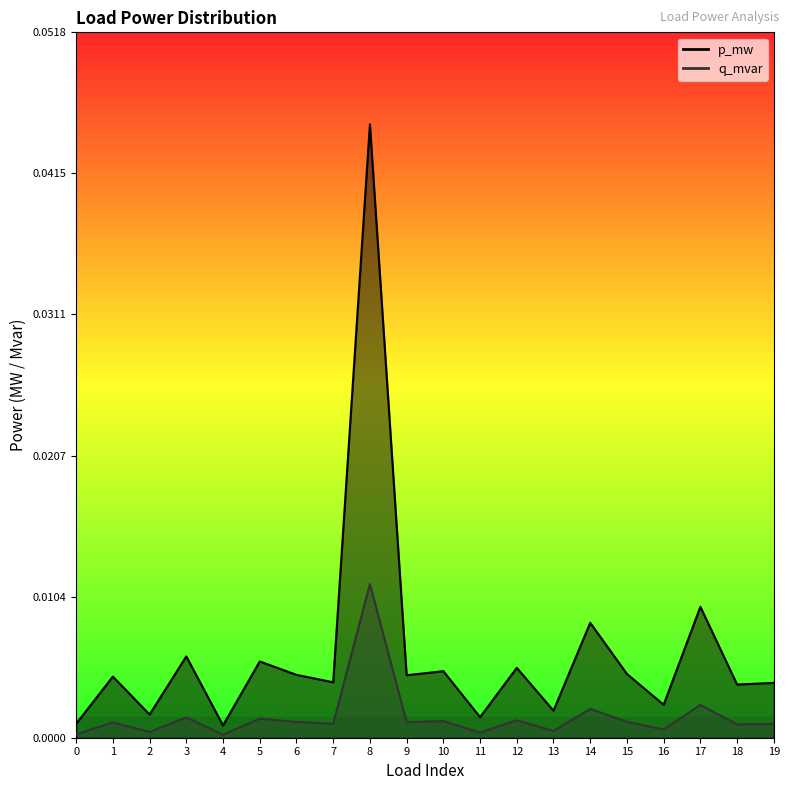

True or false: q_mvar and p_mw cross at least once.

False